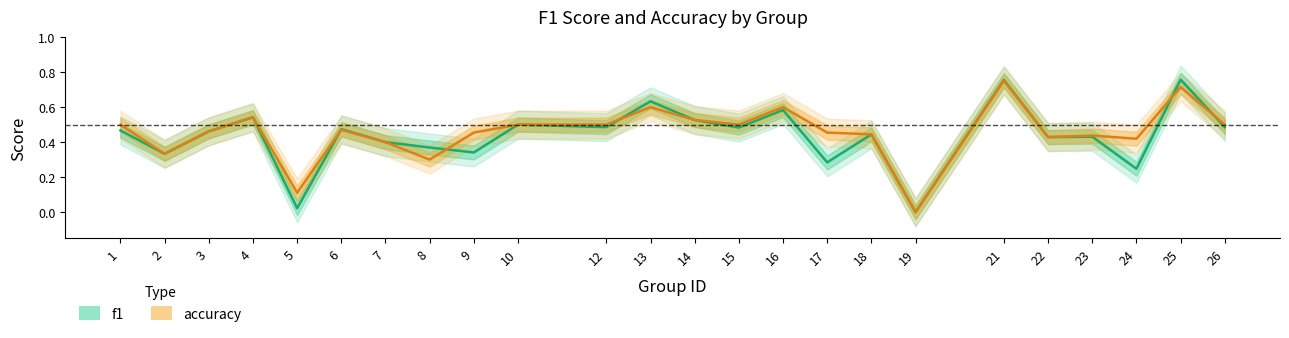

At which category does accuracy reach its first local peak?

4